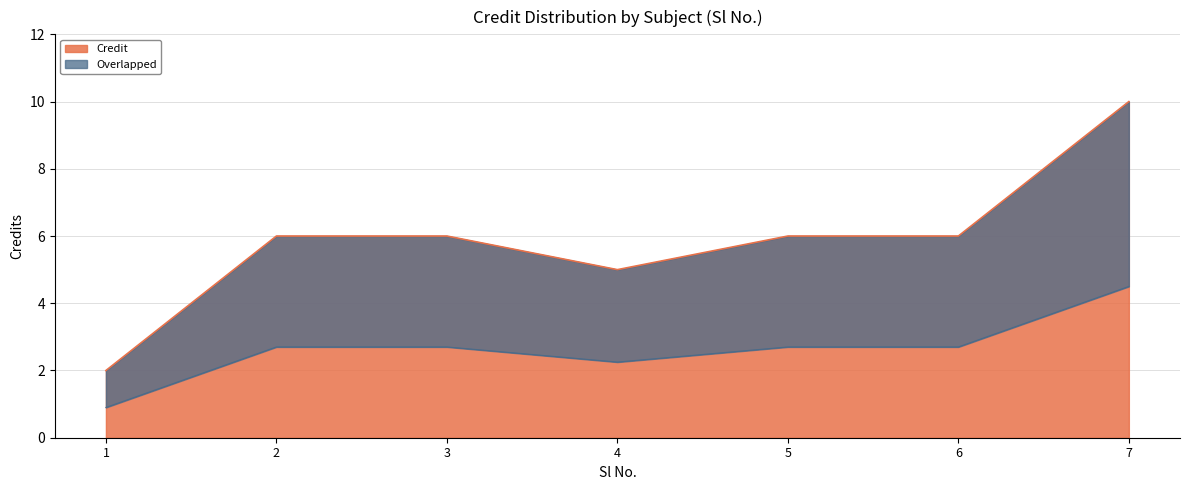

Is it true that Credit equals 6 at 2?

True